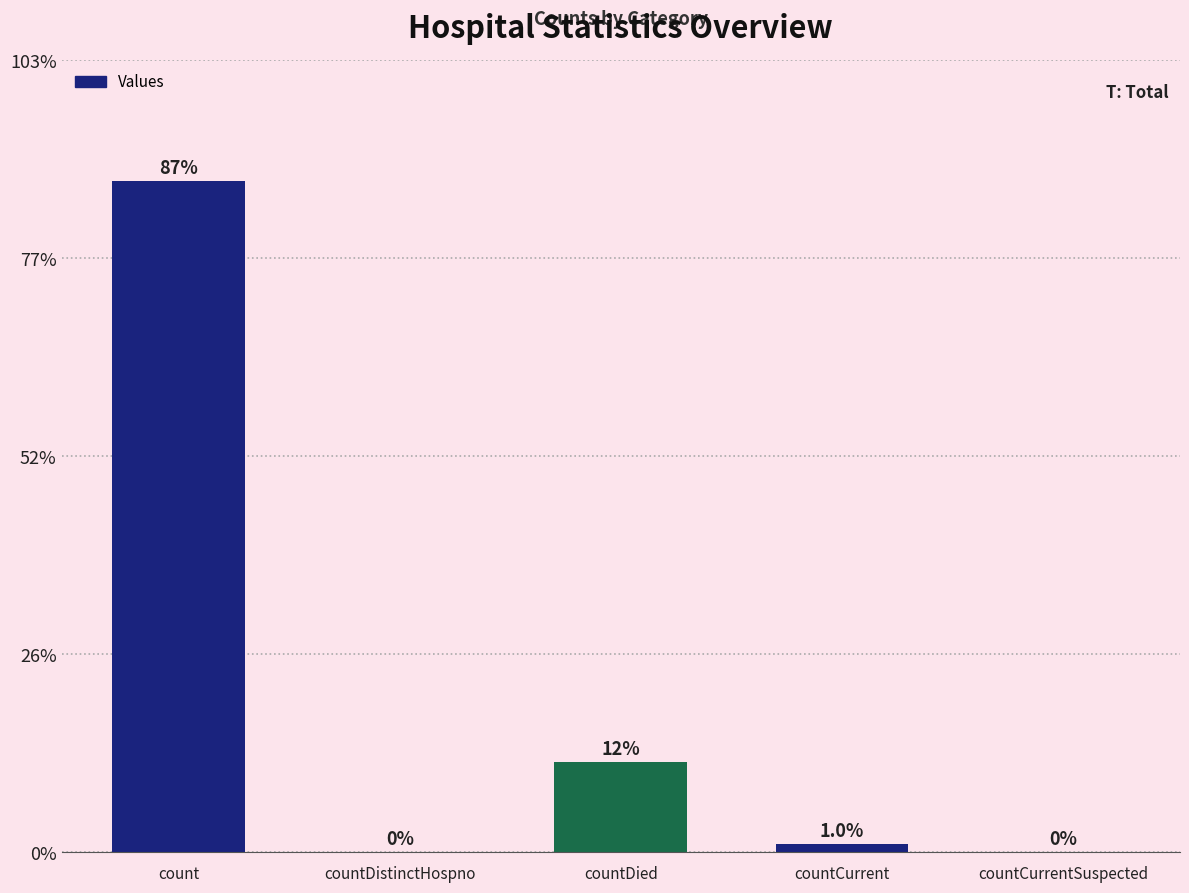

List the labels in order of value, largest first.

count, countDied, countCurrent, countDistinctHospno, countCurrentSuspected